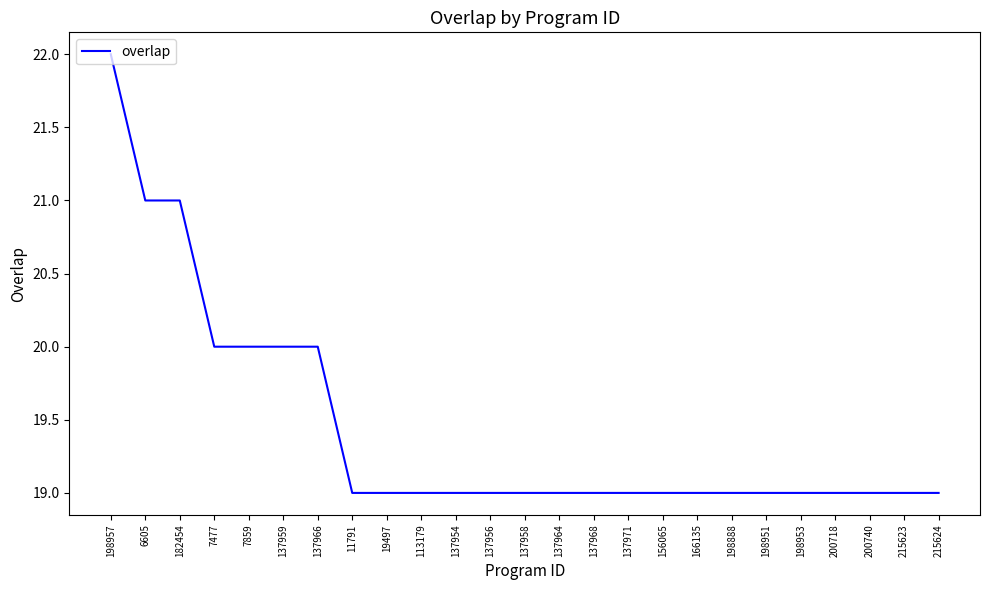

Read the value at 137971.

19